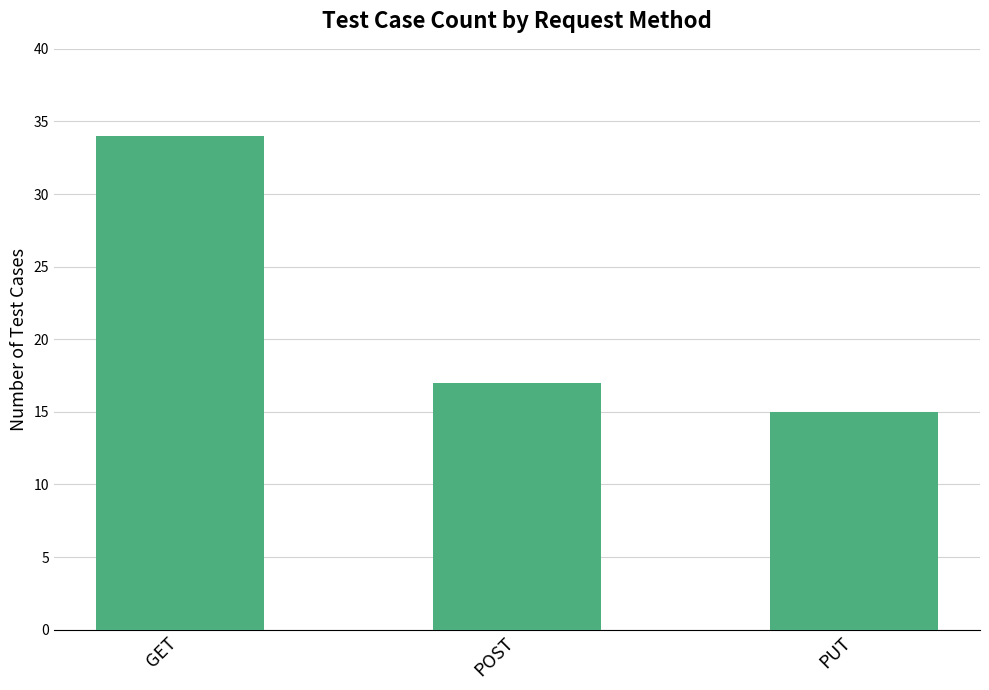

What is the label of the 1st bar from the right?

PUT